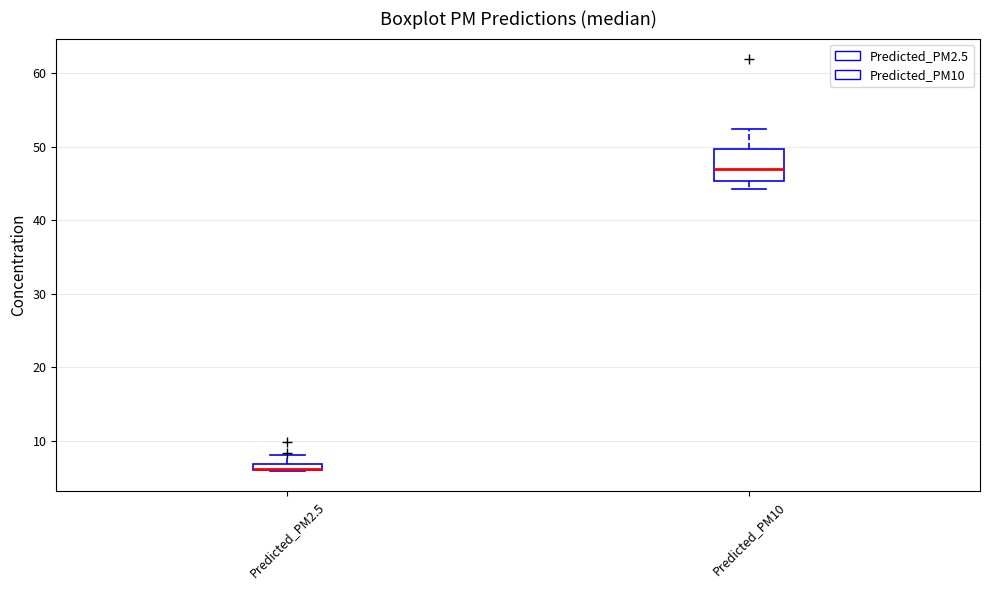

Comparing the boxes themselves (not the whiskers), which one is the tallest?

Predicted_PM10